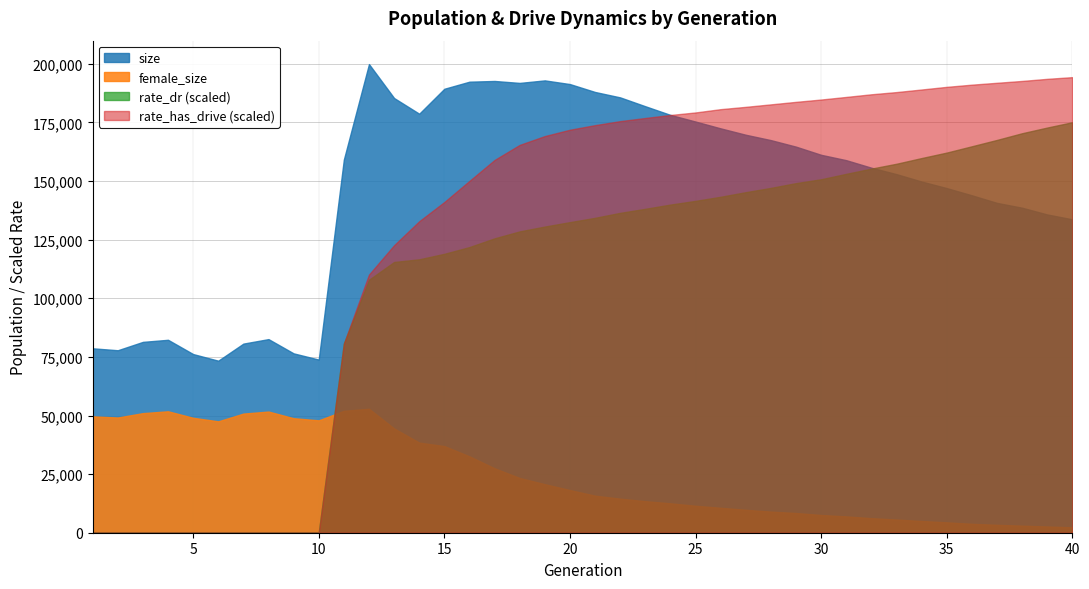

Reading left to right, what are all the values shown in this chart?

size: 78663.0	77839.0	81408.0	82294.0	76205.0	73382.0	80667.0	82586.0	76506.0	73860.0	159165.0	199898.0	185424.0	178730.0	189375.0	192394.0	192699.0	191873.0	192947.0	191375.0	188006.0	185699.0	181922.0	178227.0	175392.0	172484.0	169756.0	167469.0	164682.0	161201.0	158910.0	155702.0	152949.0	149800.0	146997.0	143923.0	140690.0	138627.0	135755.0	133679.0
female_size: 49640.0	49146.0	51010.0	51800.0	49031.0	47514.0	50818.0	51687.0	48849.0	47939.0	51994.0	52860.0	44469.0	38433.0	36948.0	32567.0	27478.0	23332.0	20696.0	18184.0	15799.0	14520.0	13449.0	12536.0	11492.0	10621.0	9770.0	9003.0	8397.0	7553.0	6958.0	6203.0	5611.0	5000.0	4420.0	3797.0	3364.0	3010.0	2649.0	2297.0
rate_dr: 0.0	0.0	0.0	0.0	0.0	0.0	0.0	0.0	0.0	0.0	0.4	0.5	0.6	0.6	0.6	0.6	0.6	0.6	0.7	0.7	0.7	0.7	0.7	0.7	0.7	0.7	0.7	0.7	0.7	0.8	0.8	0.8	0.8	0.8	0.8	0.8	0.8	0.9	0.9	0.9
rate_has_drive: 0.0	0.0	0.0	0.0	0.0	0.0	0.0	0.0	0.0	0.0	0.4	0.6	0.6	0.7	0.7	0.8	0.8	0.8	0.8	0.9	0.9	0.9	0.9	0.9	0.9	0.9	0.9	0.9	0.9	0.9	0.9	0.9	0.9	0.9	1.0	1.0	1.0	1.0	1.0	1.0